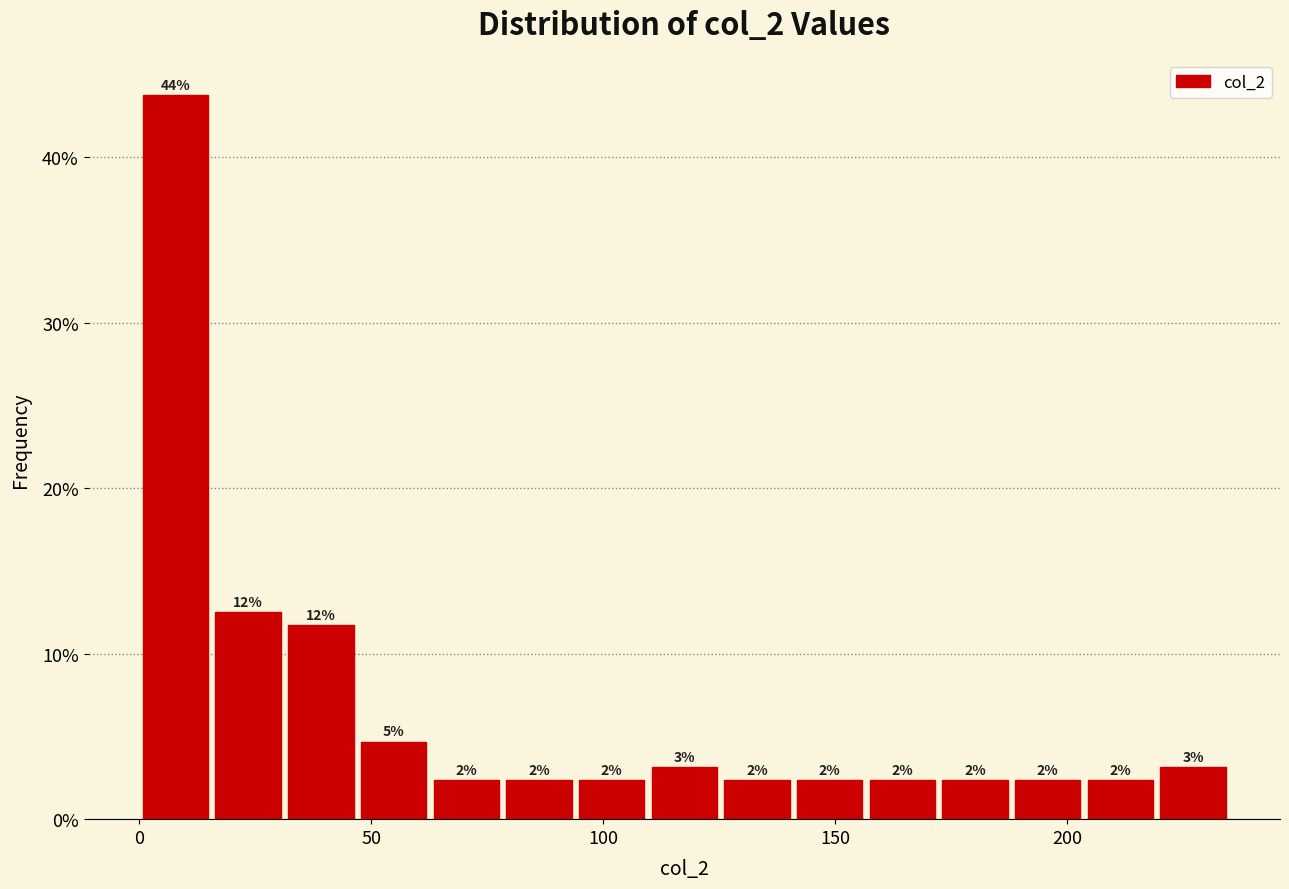

Read against the x-axis, roughly where is the centre of the tallest bar?

10